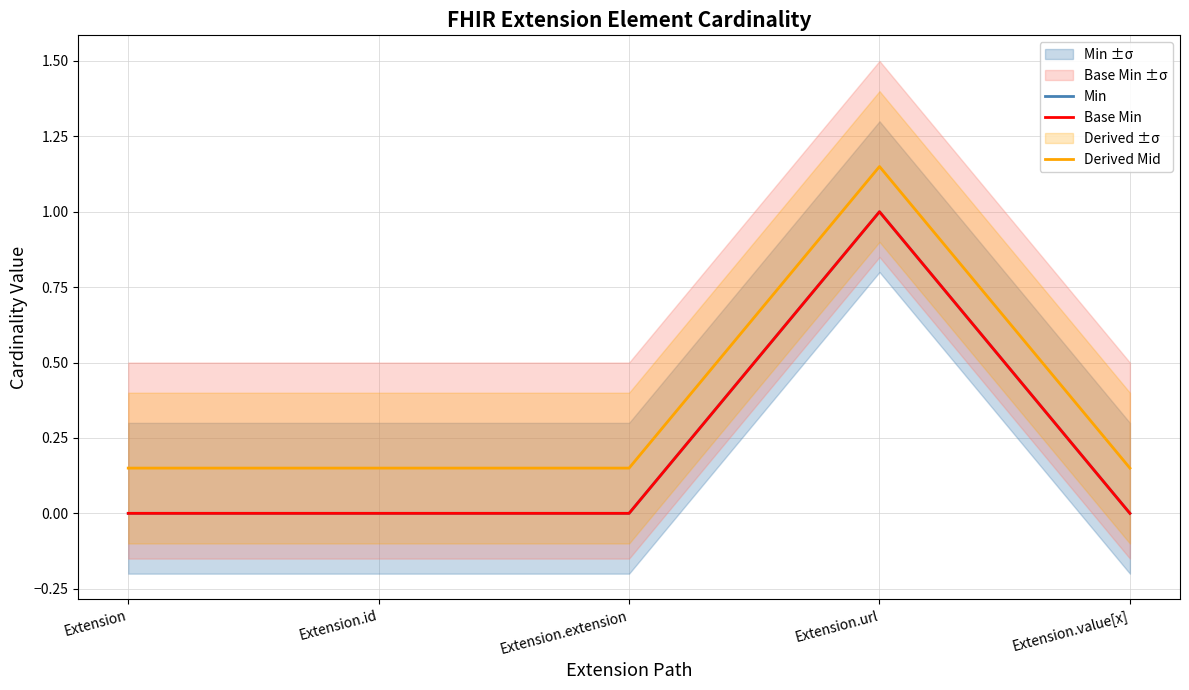

What is the label of the 4th point from the right?

Extension.id